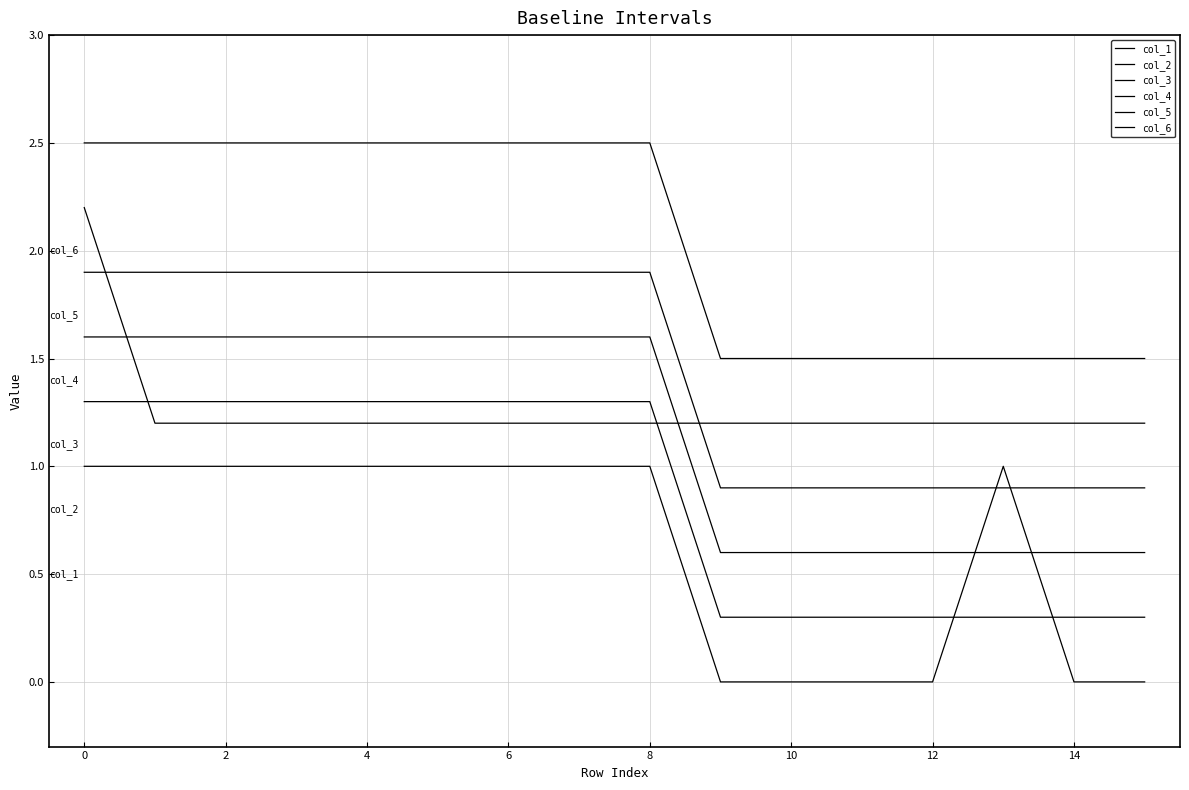

How many values in the col_2 series exceed 1?

9